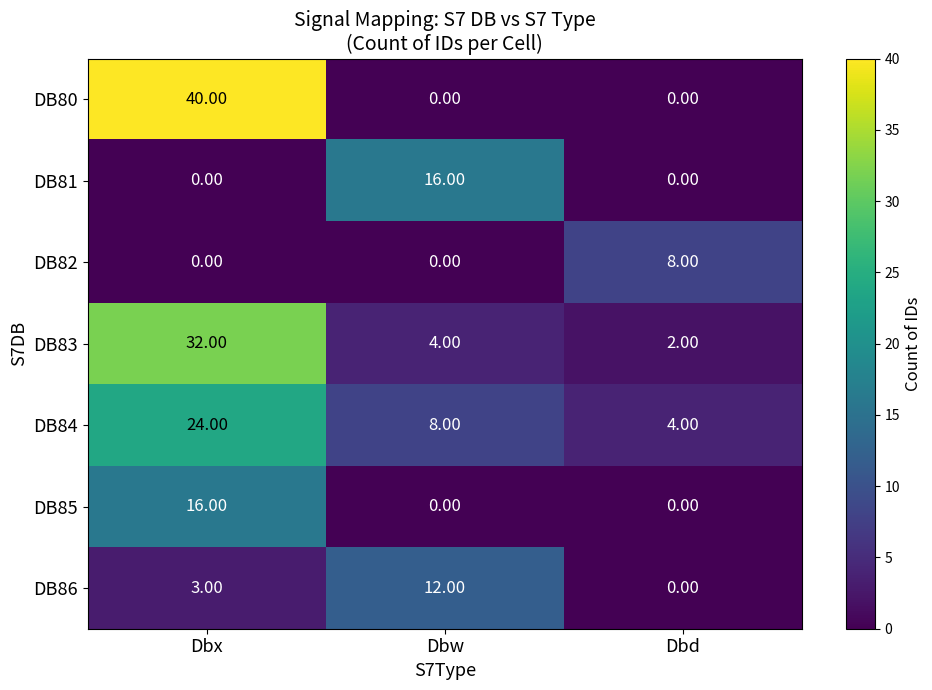

What is the spread (max minus min) of values at Dbx?

40